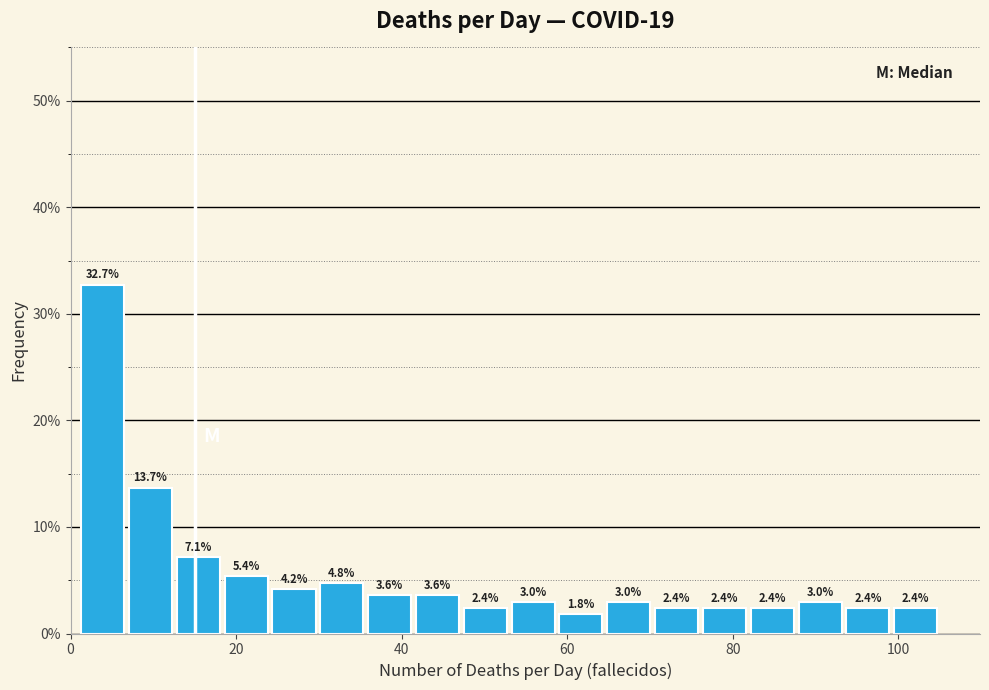

Read against the x-axis, roughly where is the centre of the tallest bar?

4